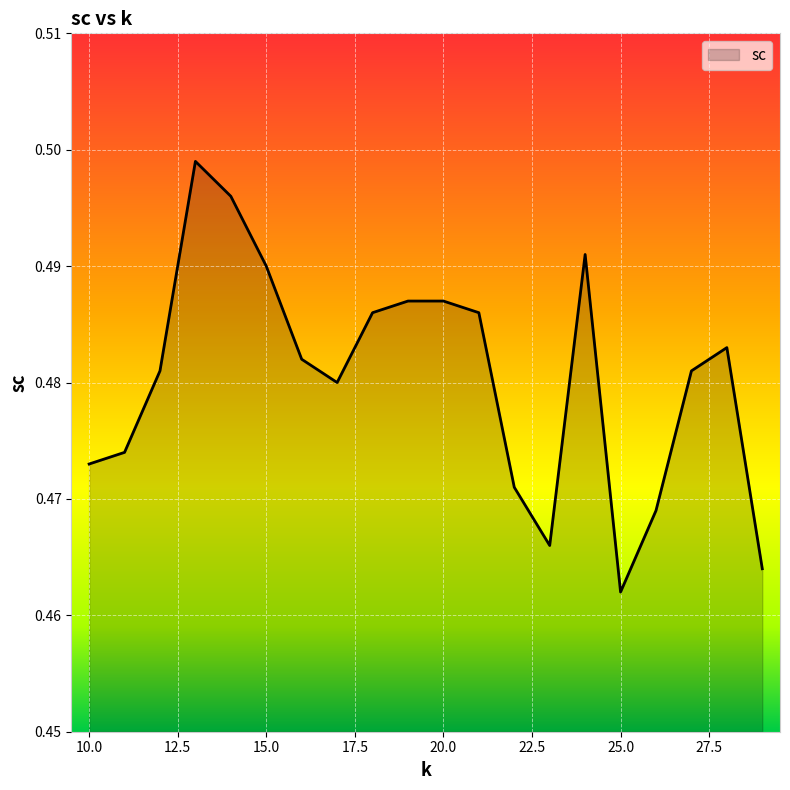

Which category has the highest value across all series?

13